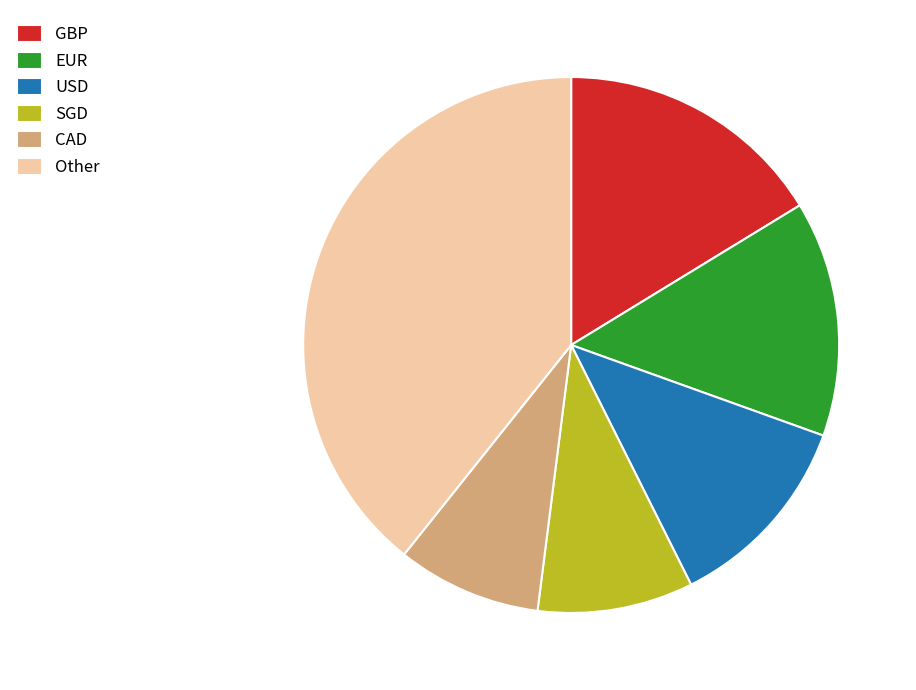

The EUR slice represents 2% of the pie. True or false?

False